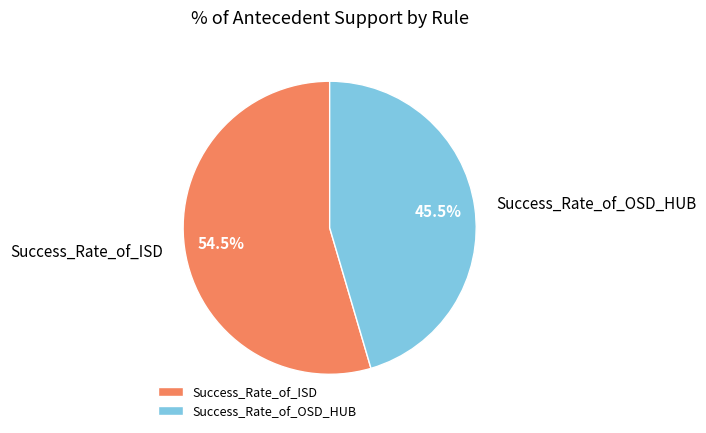

What is the smallest slice in the pie chart?

frozenset({'Success_Rate_of_OSD_HUB'})